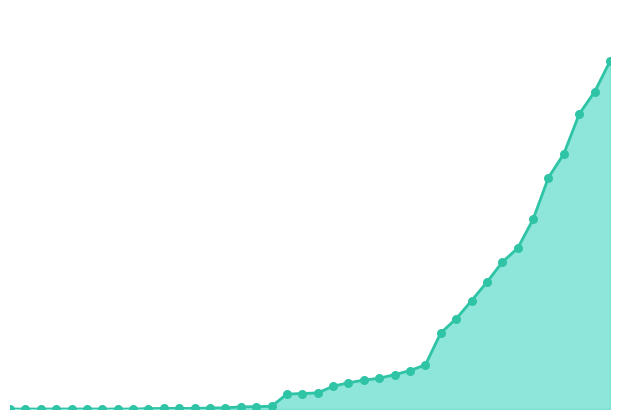

Is this an area chart (filled region under the line)?

Yes